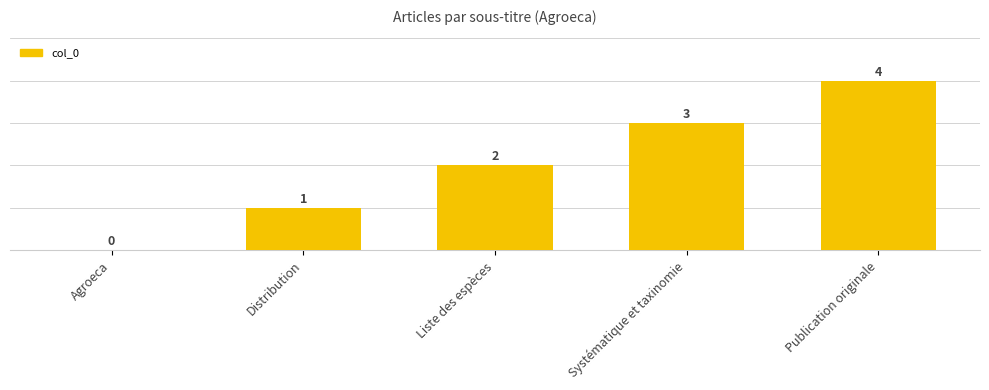

The value at Publication originale is 3. True or false?

False